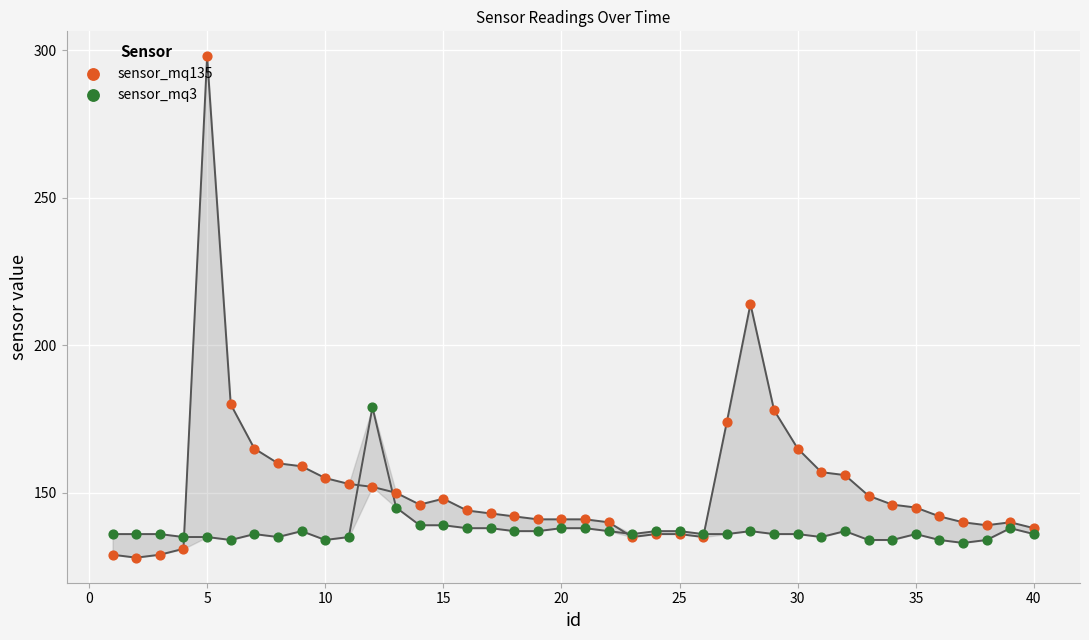

Which series has the largest total across all categories?

sensor_mq135